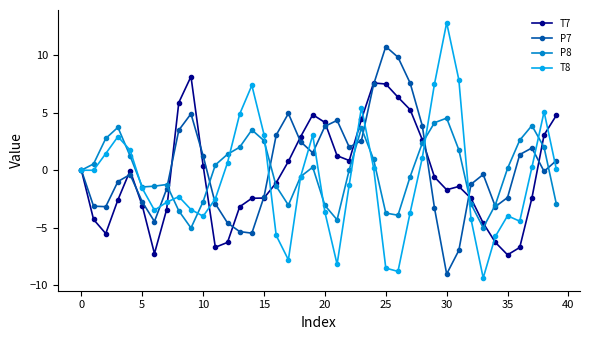

List the series in order of their peak value, lowest first.

P8, T7, P7, T8